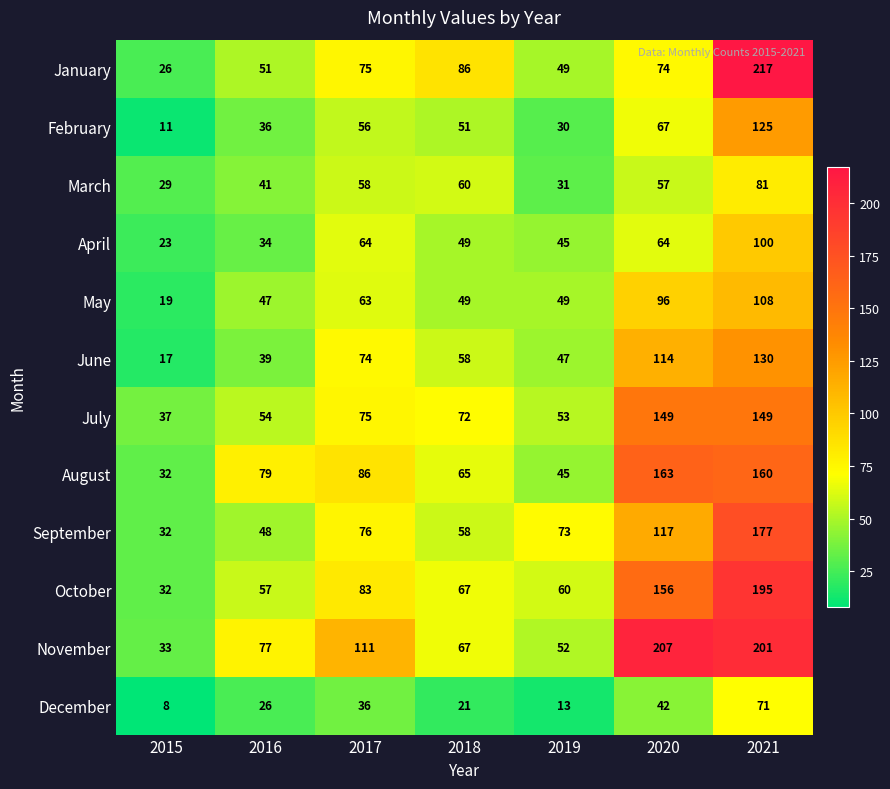

The value of June at 2017 is 74. True or false?

True